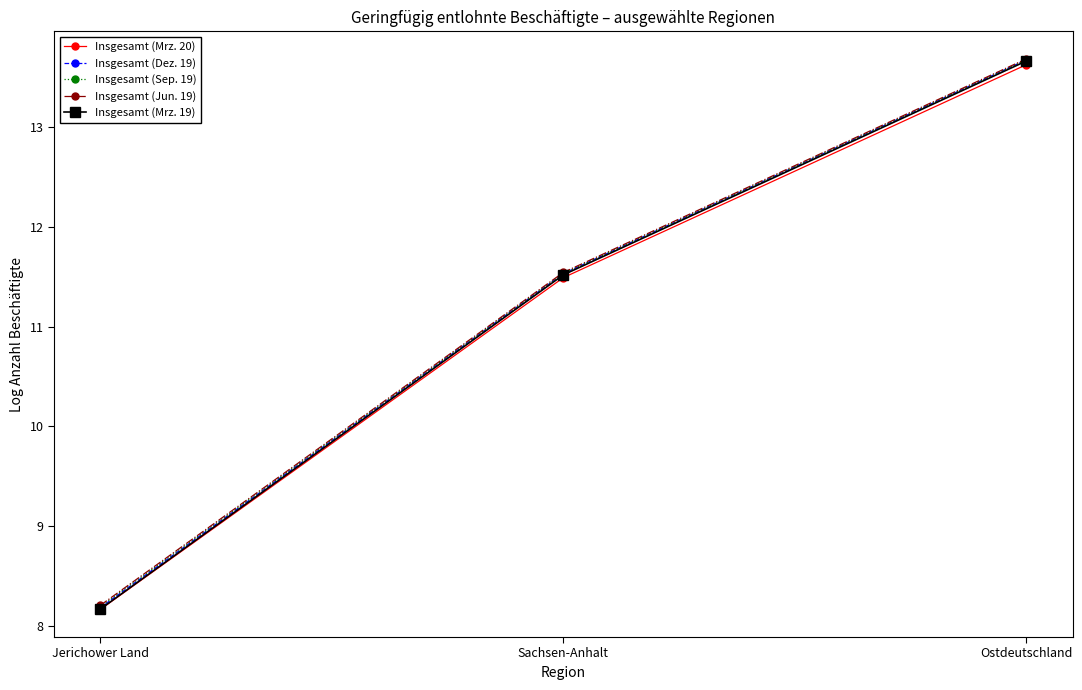

What is the value of the Insgesamt (Sep. 19) point at the 2nd from the left?

11.5